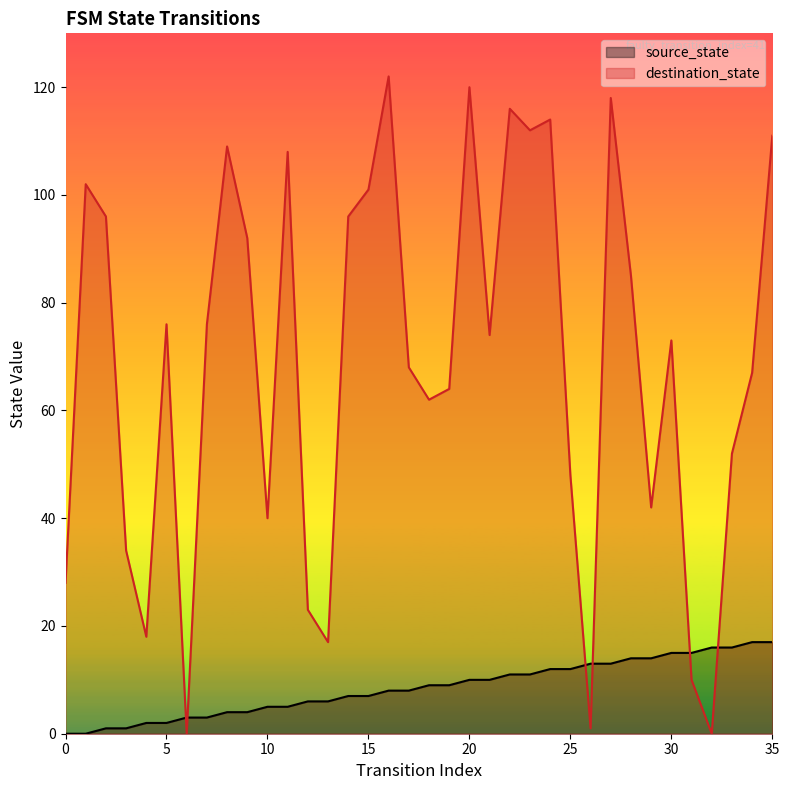

At 17, list the series in order from smallest to largest.

source_state, destination_state